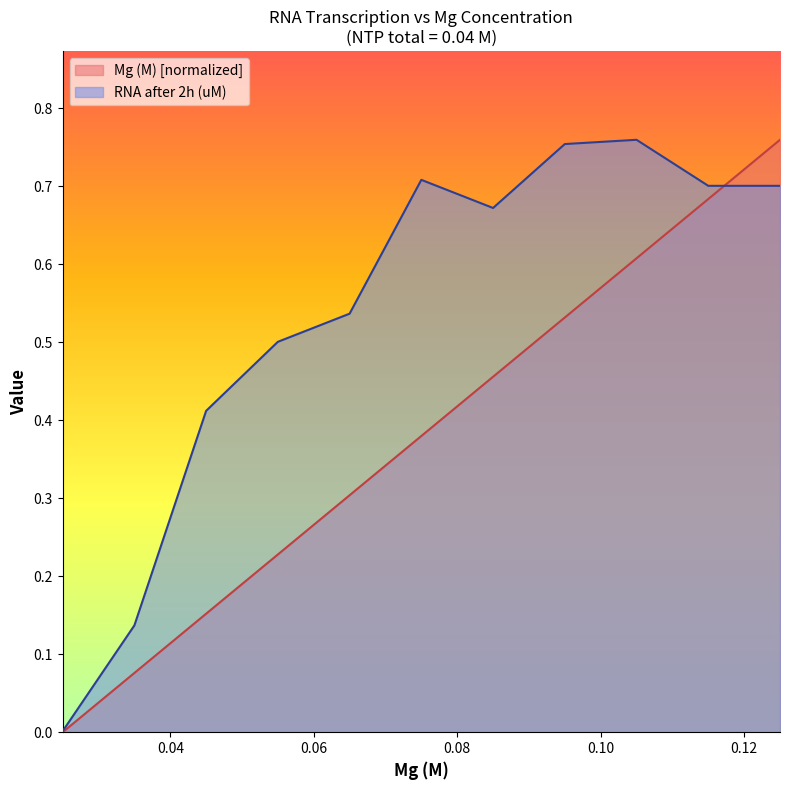

Reading left to right, extract all data points from this chart.

Mg (M): 0.0	0.1	0.2	0.2	0.3	0.4	0.5	0.5	0.6	0.7	0.8
RNA after 2h (uM): 0.0	0.1	0.4	0.5	0.5	0.7	0.7	0.8	0.8	0.7	0.7